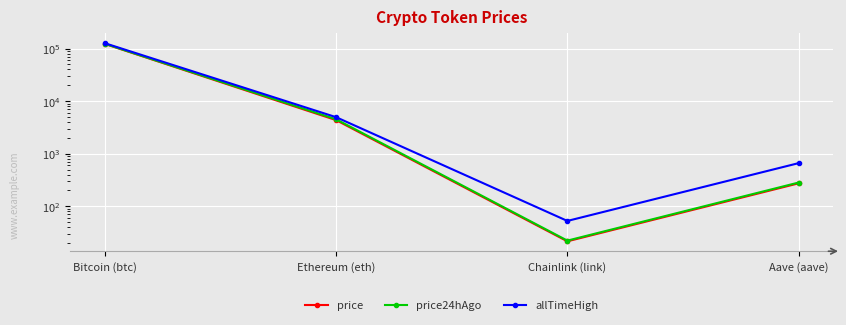

At which category does price reach its first local valley?

Chainlink (link)